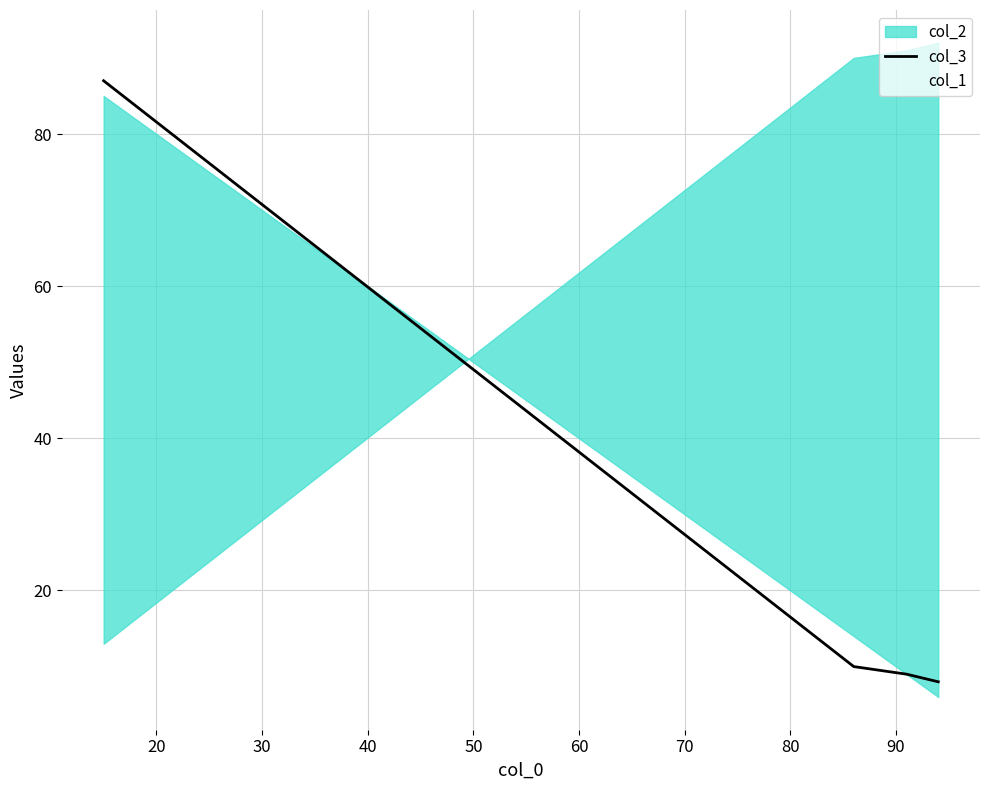

Reading left to right, list all the values displayed in this chart.

col_3: 87	10	9	8
col_1: 85	14	9	6